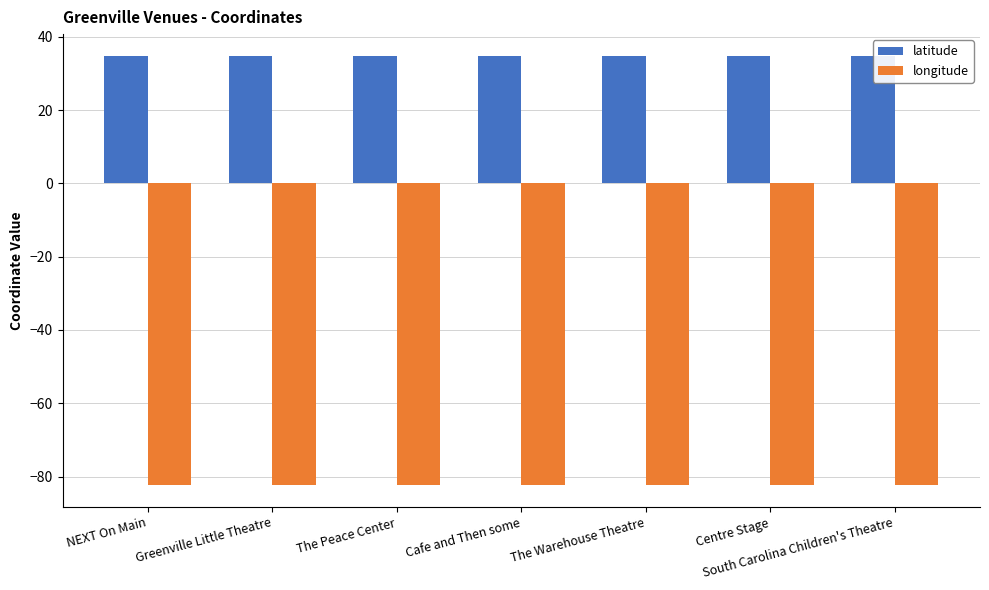

How many bars are there in total?

14